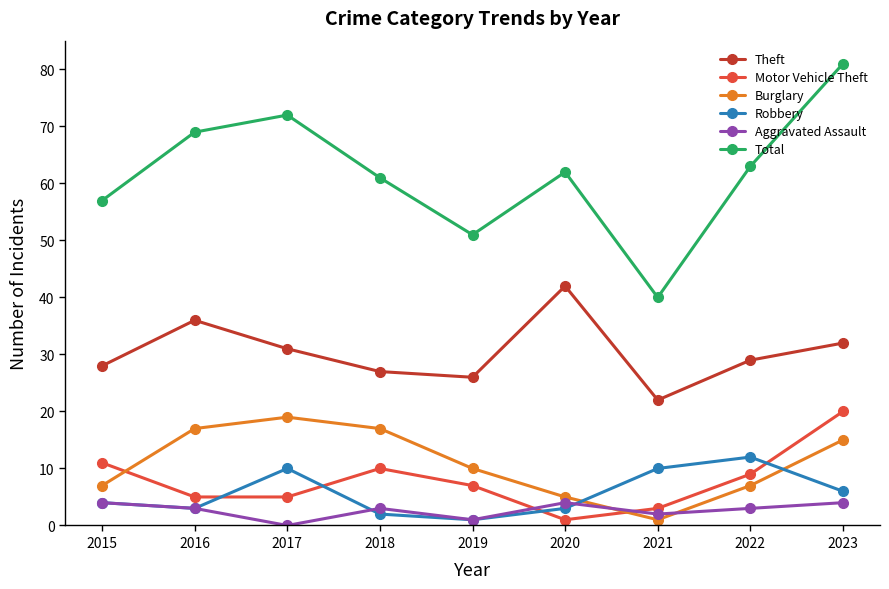

Is the value of Robbery at 2015 greater than the value of Total at 2015?

No